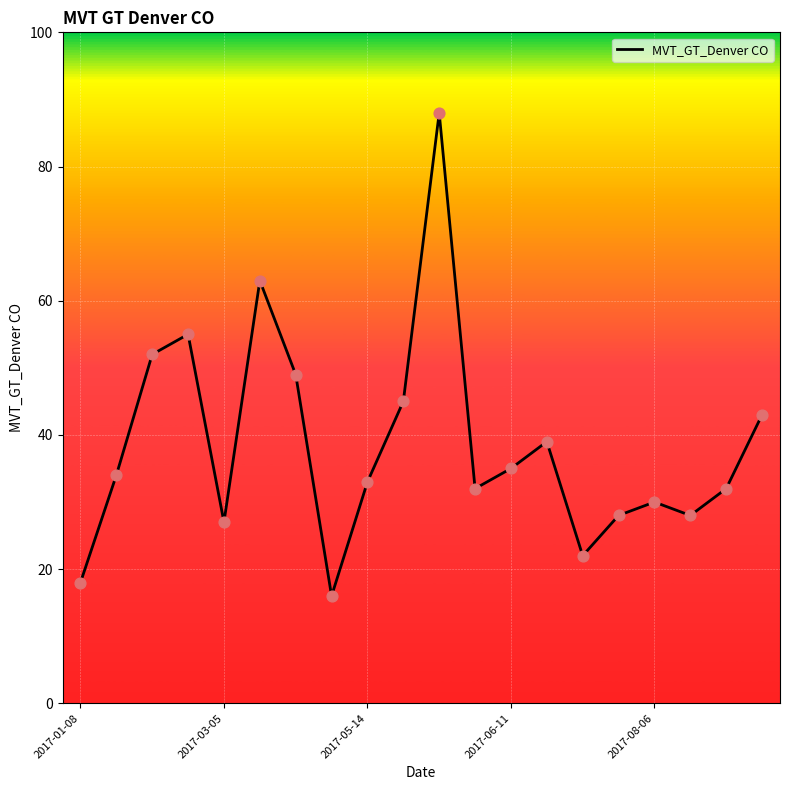

What is the difference between the maximum and minimum values?

72